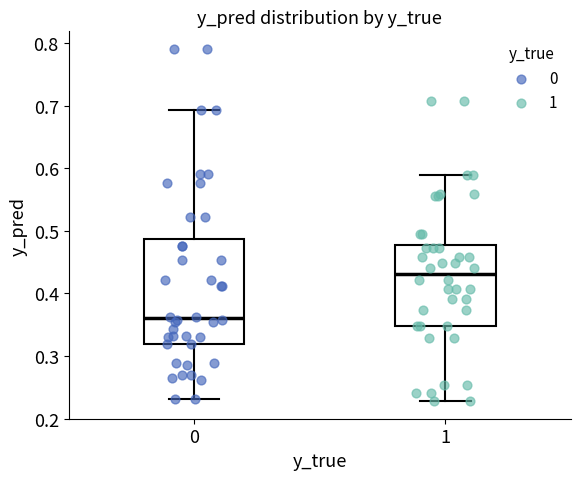

Which box is the tallest, from its lower edge to its upper edge?

0